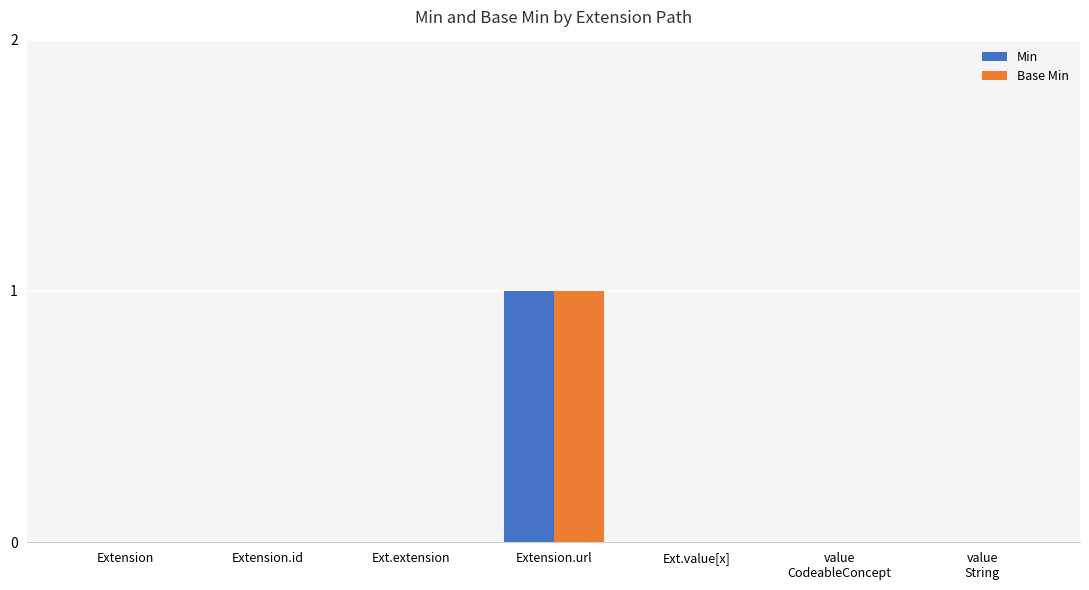

How many distinct data groups are displayed?

2